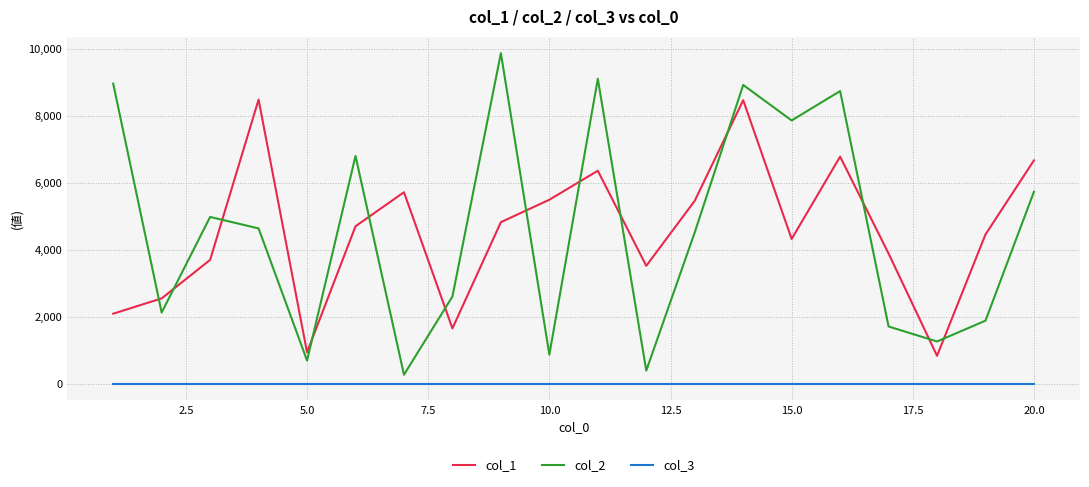

Count the number of categories in the chart.

20